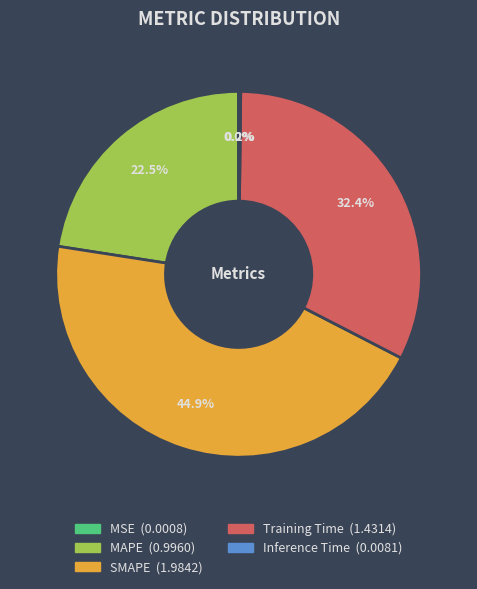

Does any single category account for the majority?

No